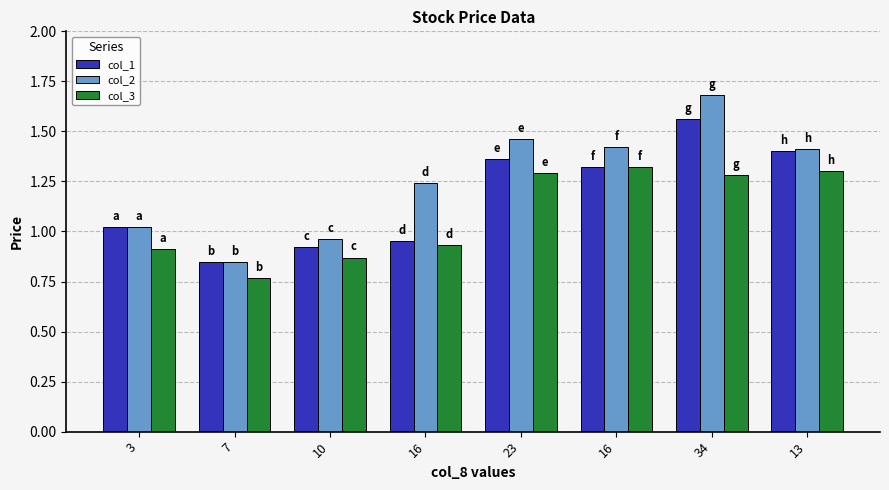

Is the value of col_1 at 16 greater than the value of col_2 at 23?

No